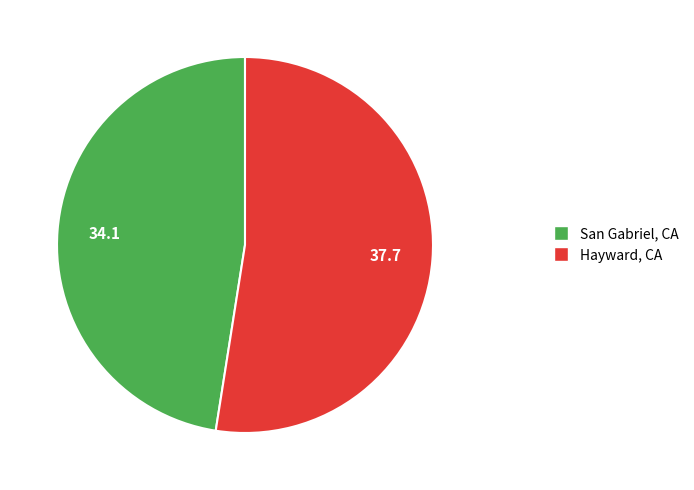

Which slice is the smallest?

San Gabriel, CA